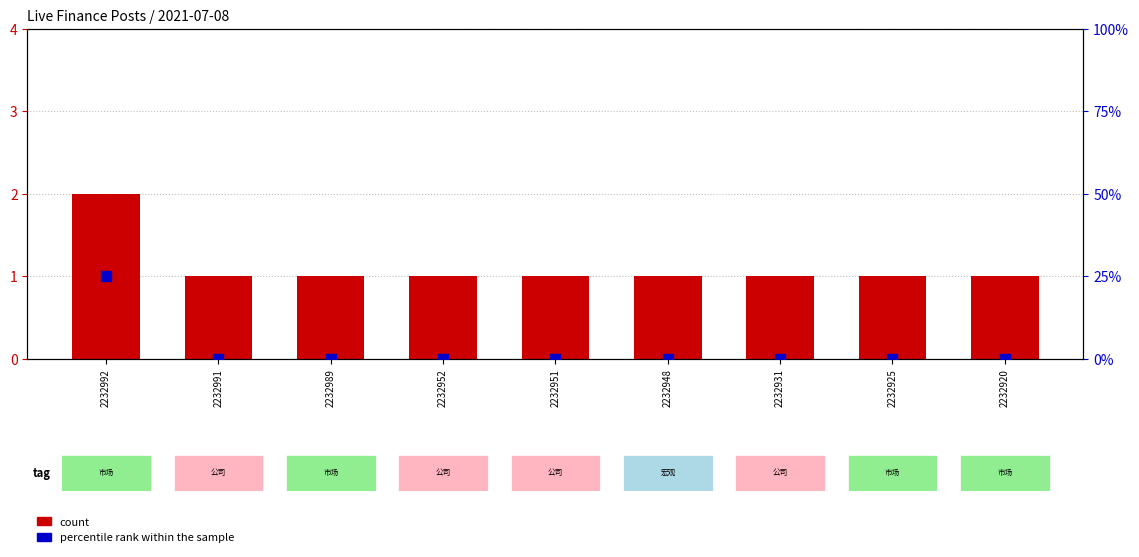

Is the value of percentile rank within the sample at 2232952 greater than the value of count at 2232931?

No